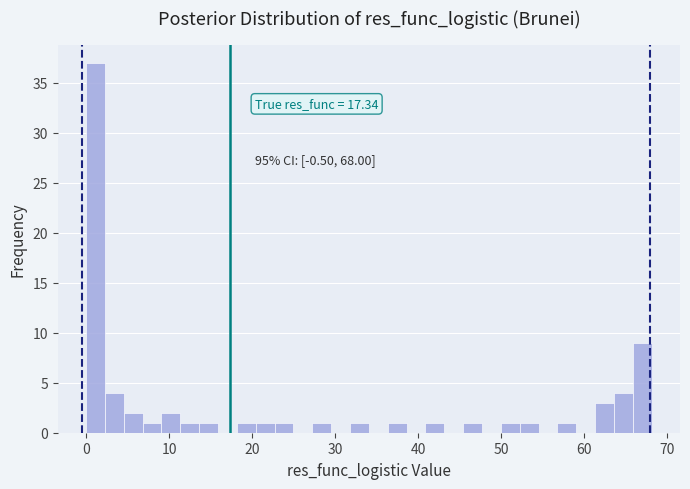

Read against the x-axis, roughly where is the centre of the tallest bar?

1